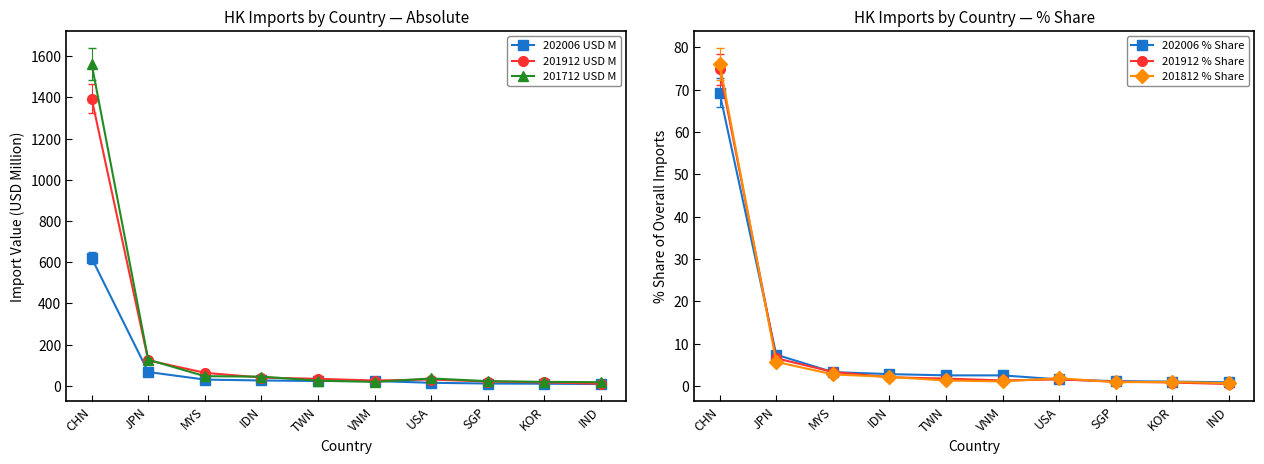

Is this an area chart (filled region under the line)?

No